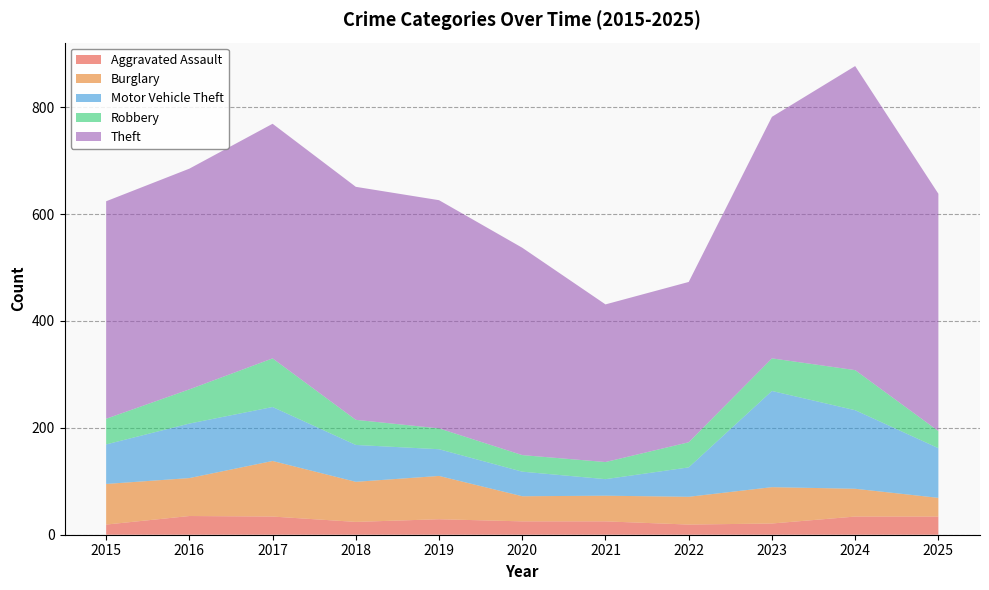

Reading left to right, what are all the values shown in this chart?

Aggravated Assault: 2015=19	2016=35	2017=34	2018=24	2019=29	2020=25	2021=25	2022=19	2023=21	2024=34	2025=34
Burglary: 2015=76	2016=71	2017=104	2018=75	2019=81	2020=47	2021=48	2022=52	2023=68	2024=52	2025=35
Motor Vehicle Theft: 2015=74	2016=102	2017=101	2018=69	2019=50	2020=46	2021=31	2022=55	2023=180	2024=147	2025=93
Robbery: 2015=48	2016=64	2017=91	2018=47	2019=39	2020=31	2021=32	2022=47	2023=61	2024=75	2025=32
Theft: 2015=407	2016=413	2017=439	2018=436	2019=427	2020=388	2021=295	2022=300	2023=452	2024=569	2025=444